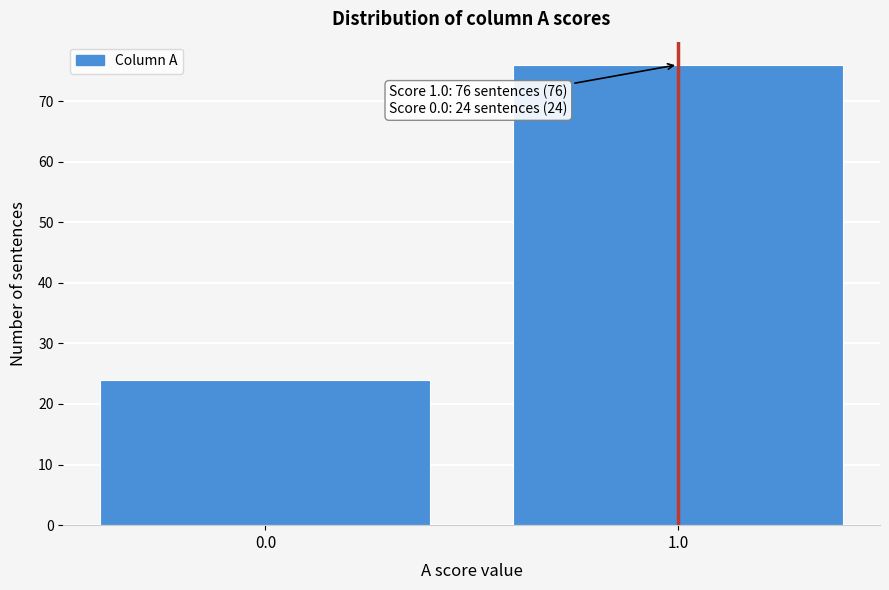

Reading right to left, extract all data points from this chart.

76	24